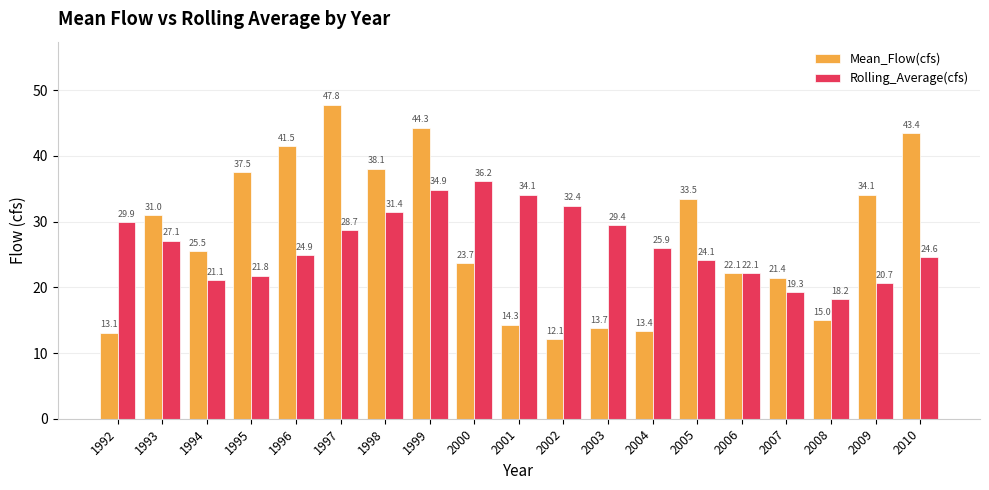

What are all the series names shown in the legend?

Mean_Flow(cfs), Rolling_Average(cfs)